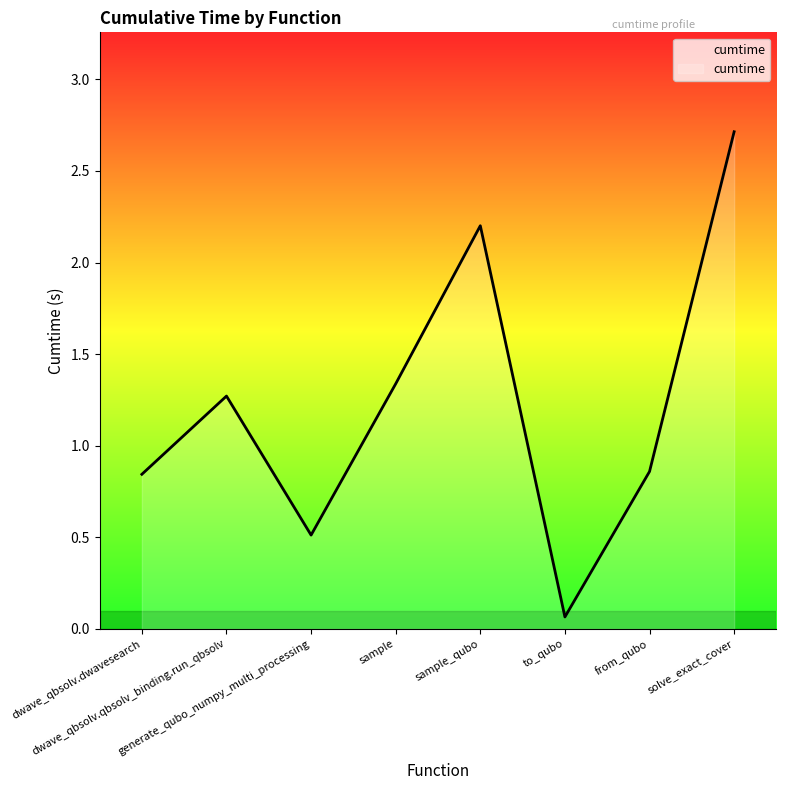

Rank the categories by value from lowest to highest.

to_qubo, generate_qubo_numpy_multi_processing, dwave_qbsolv.dwavesearch, from_qubo, dwave_qbsolv.qbsolv_binding.run_qbsolv, sample, sample_qubo, solve_exact_cover